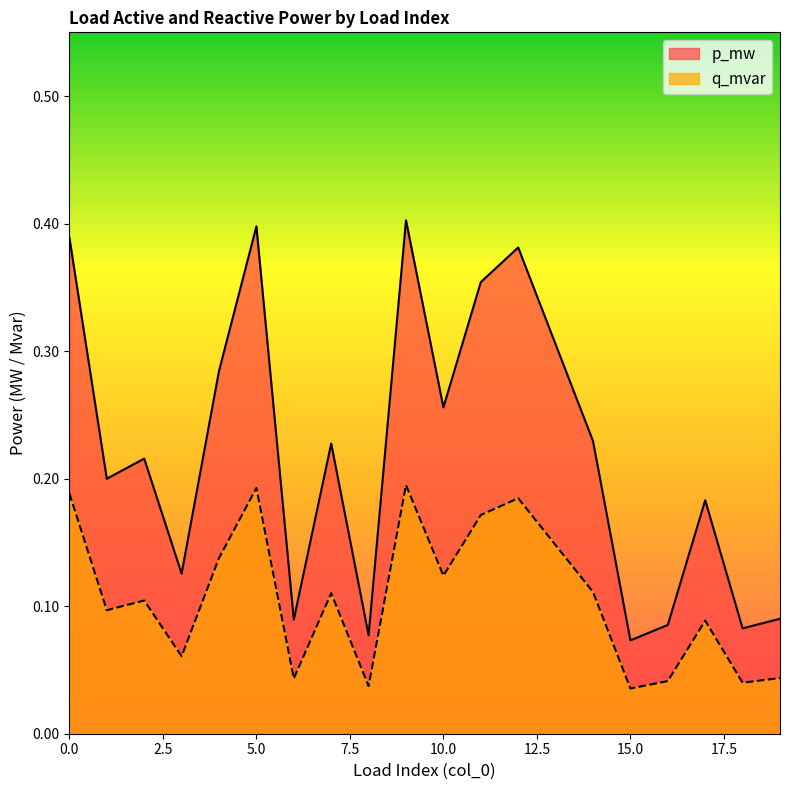

Reading right to left, extract all data points from this chart.

p_mw: 0.1	0.1	0.2	0.1	0.1	0.2	0.3	0.4	0.4	0.3	0.4	0.1	0.2	0.1	0.4	0.3	0.1	0.2	0.2	0.4
q_mvar: 0.0	0.0	0.1	0.0	0.0	0.1	0.1	0.2	0.2	0.1	0.2	0.0	0.1	0.0	0.2	0.1	0.1	0.1	0.1	0.2